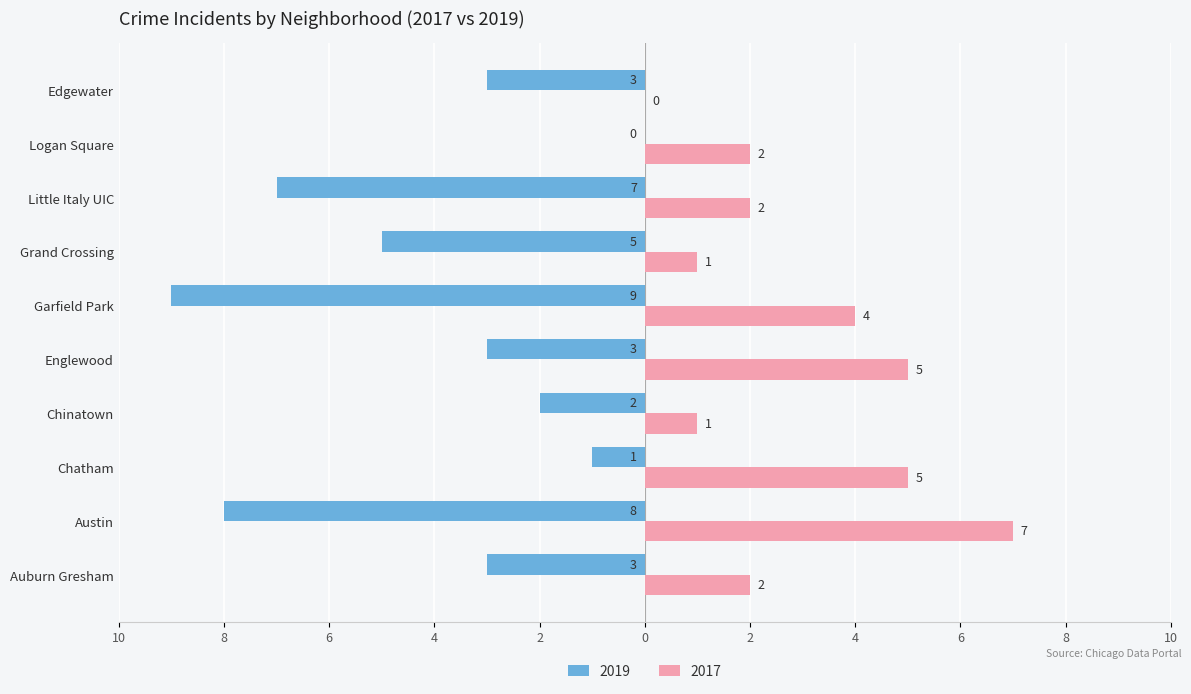

What is the minimum value shown in the chart?

-9